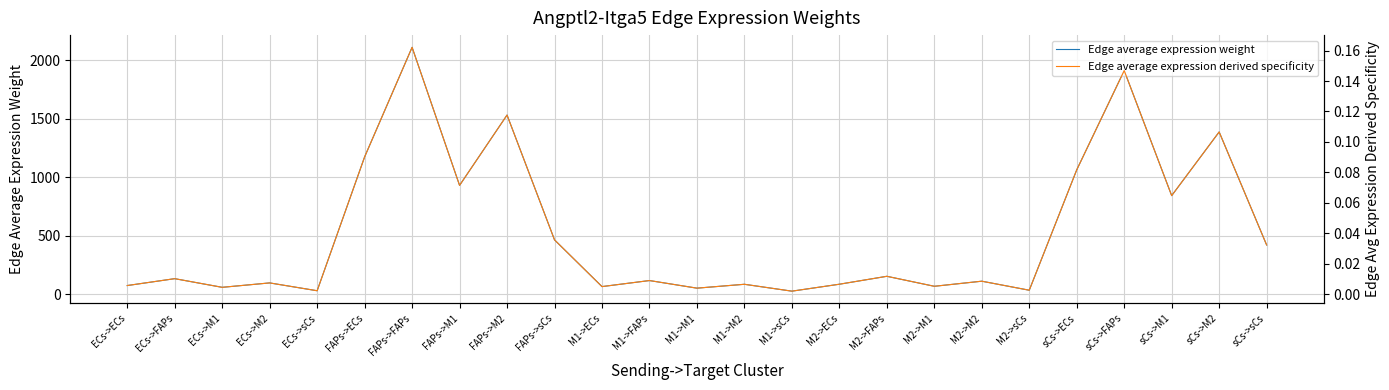

Rank the series at M2->sCs from lowest to highest value.

Edge average expression derived specificity, Edge average expression weight